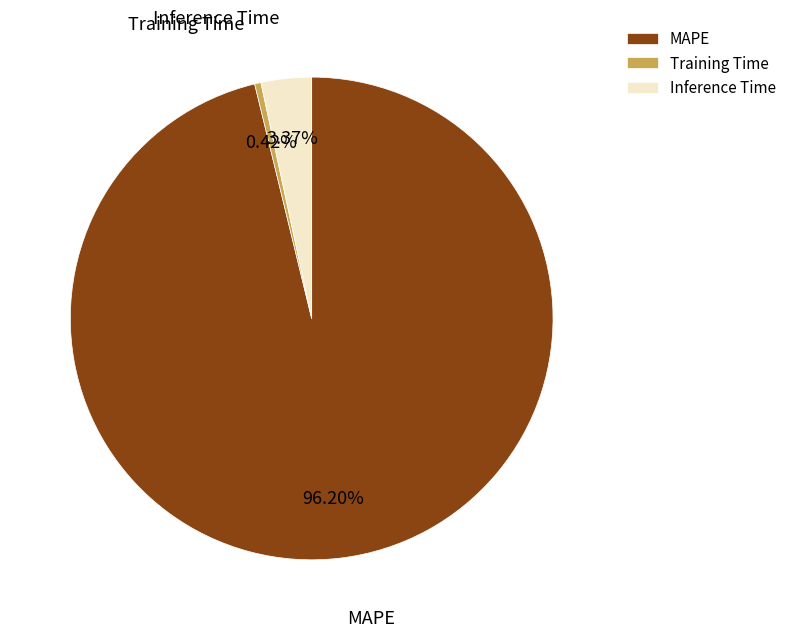

To the nearest percent, what is the difference between the largest and smallest slice percentages?

96%